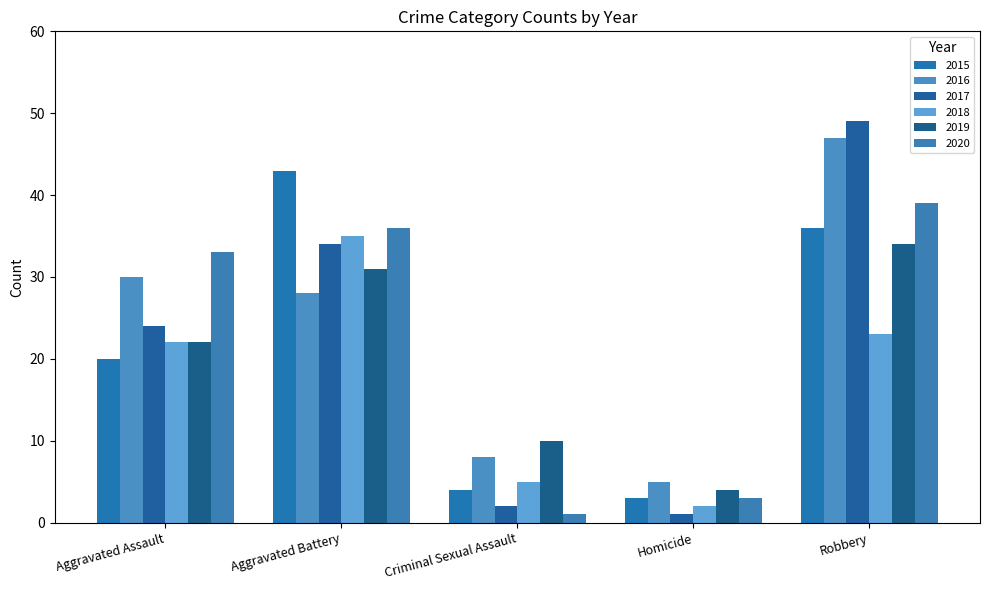

Where does the 2016 series first go above 28?

Aggravated Assault